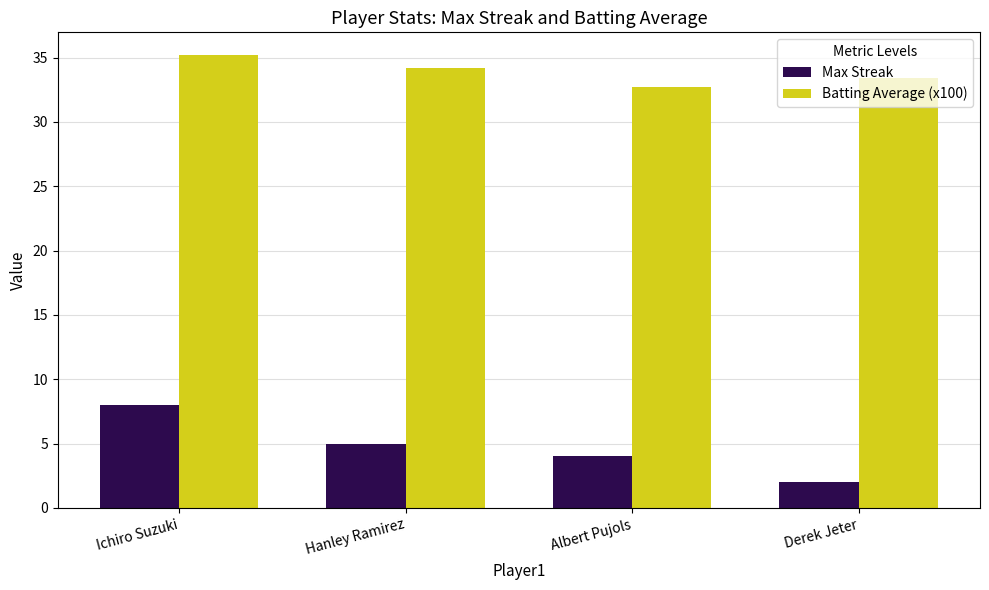

How many bars are there in each group?

2